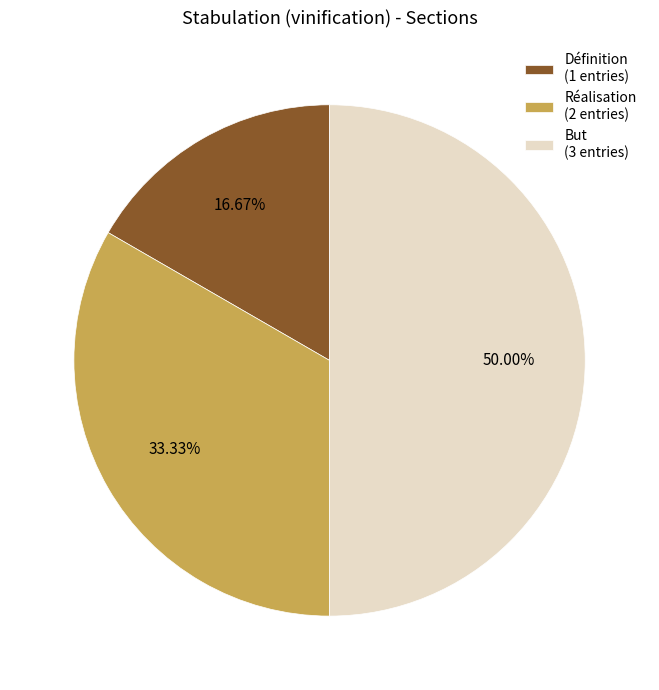

Between Réalisation (2 entries) and Définition (1 entries), which is larger?

Réalisation (2 entries)